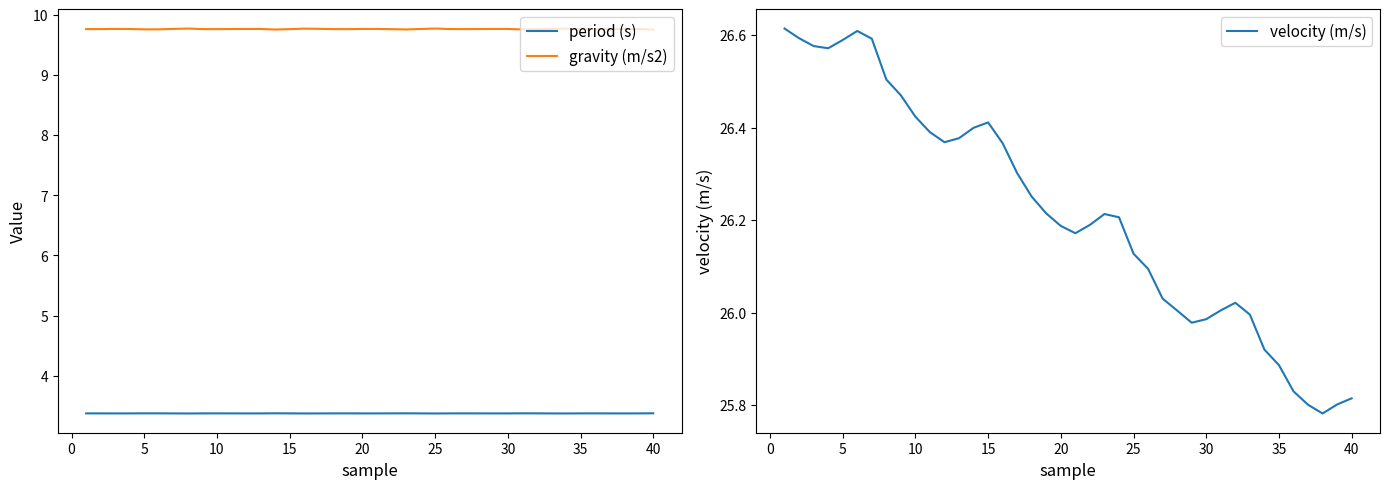

True or false: period (s) and gravity (m/s2) cross at least once.

False